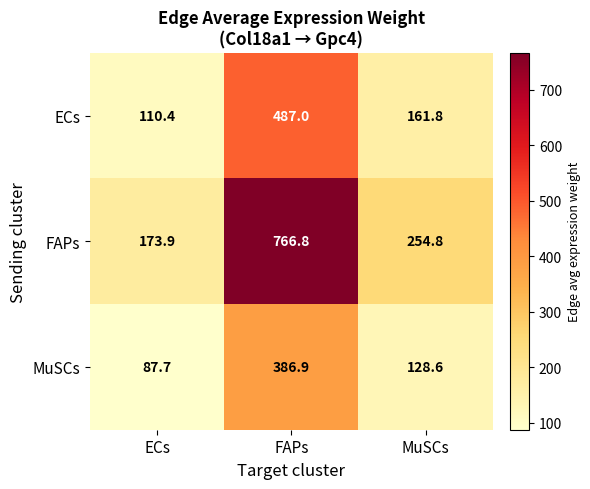

Which series has the largest total across all categories?

FAPs